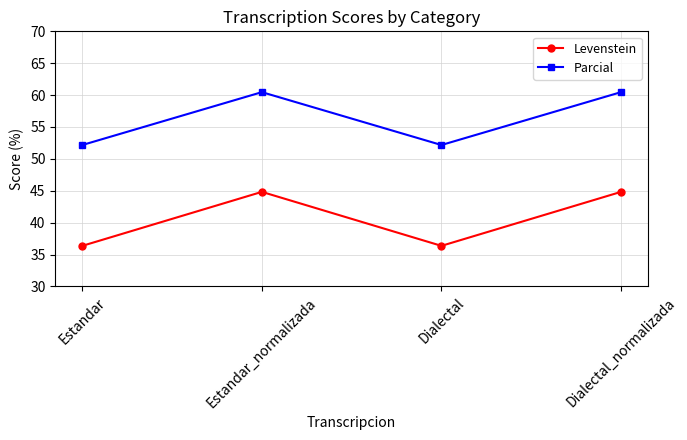

Where does the Levenstein series first go above 44?

Estandar_normalizada